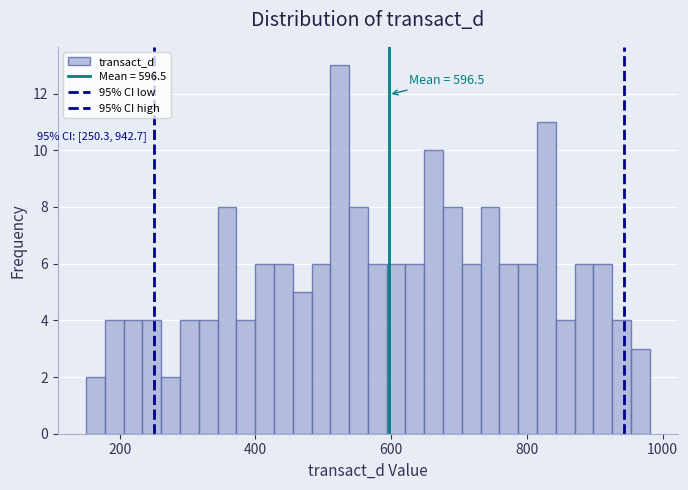

Around what value on the x-axis is the tallest bar? Give the approximate position of its centre, as read against the axis.

520